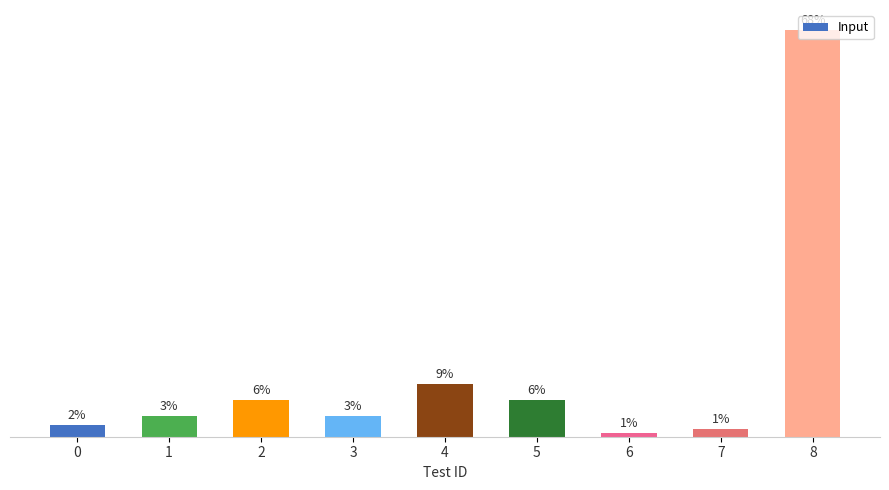

What is the maximum value shown in the chart?

100